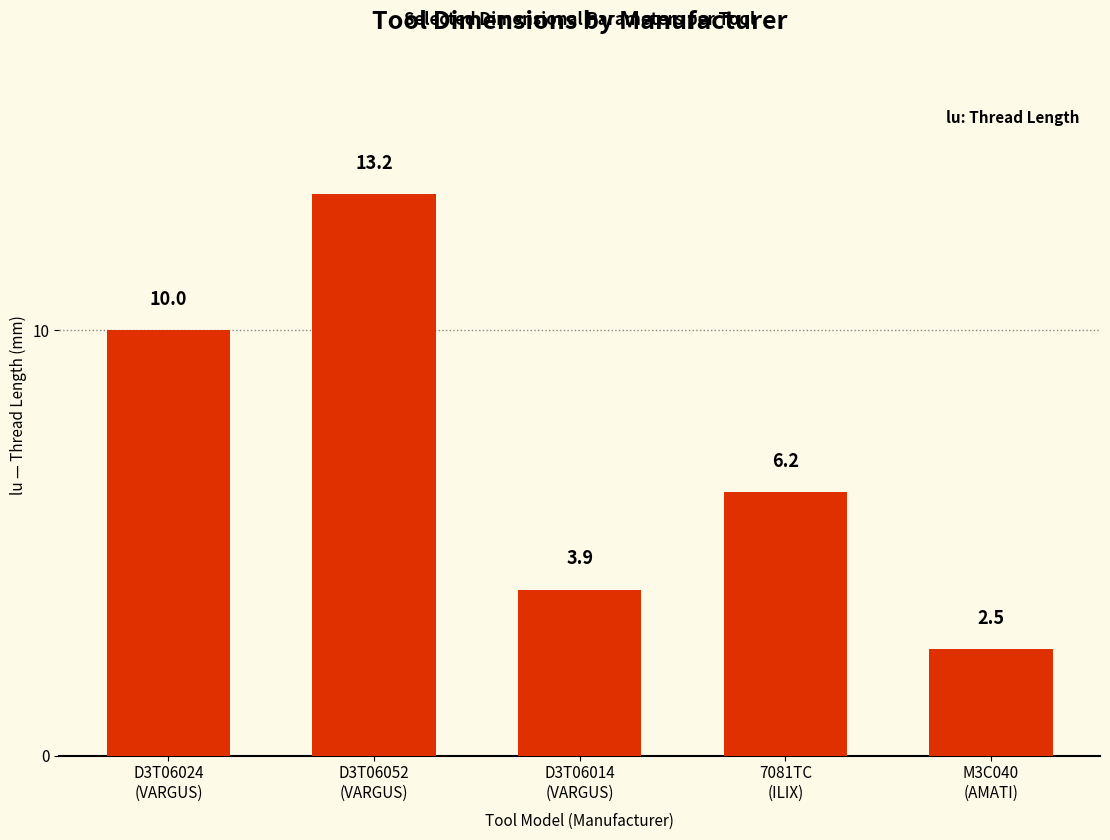

What is the label of the 4th bar from the left?

7081TC
(ILIX)